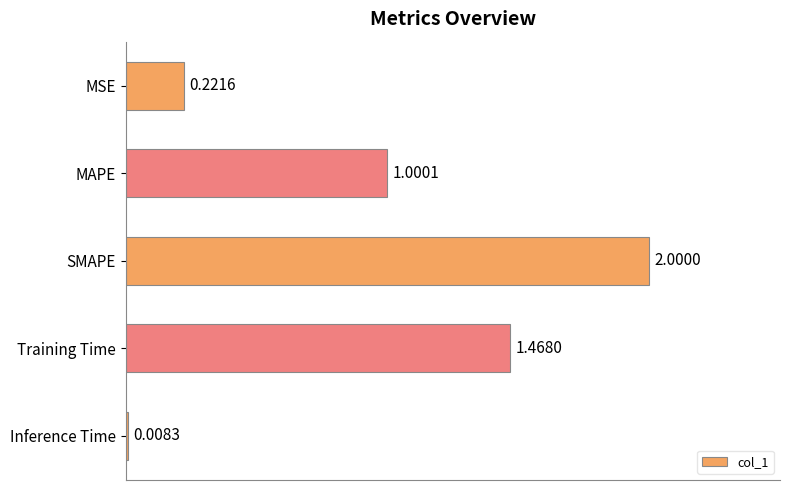

What is the average value?

0.9